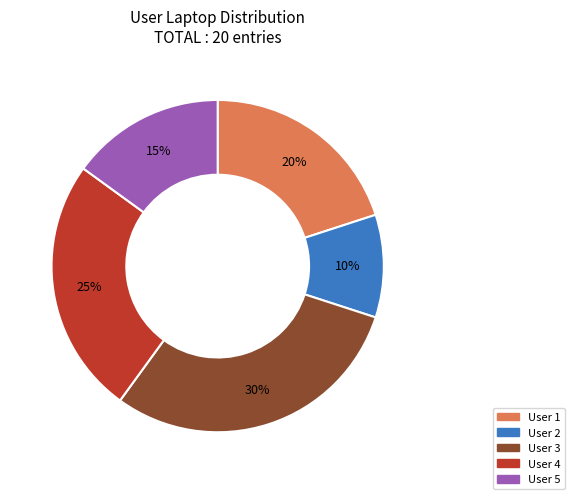

Does any single category account for the majority?

No